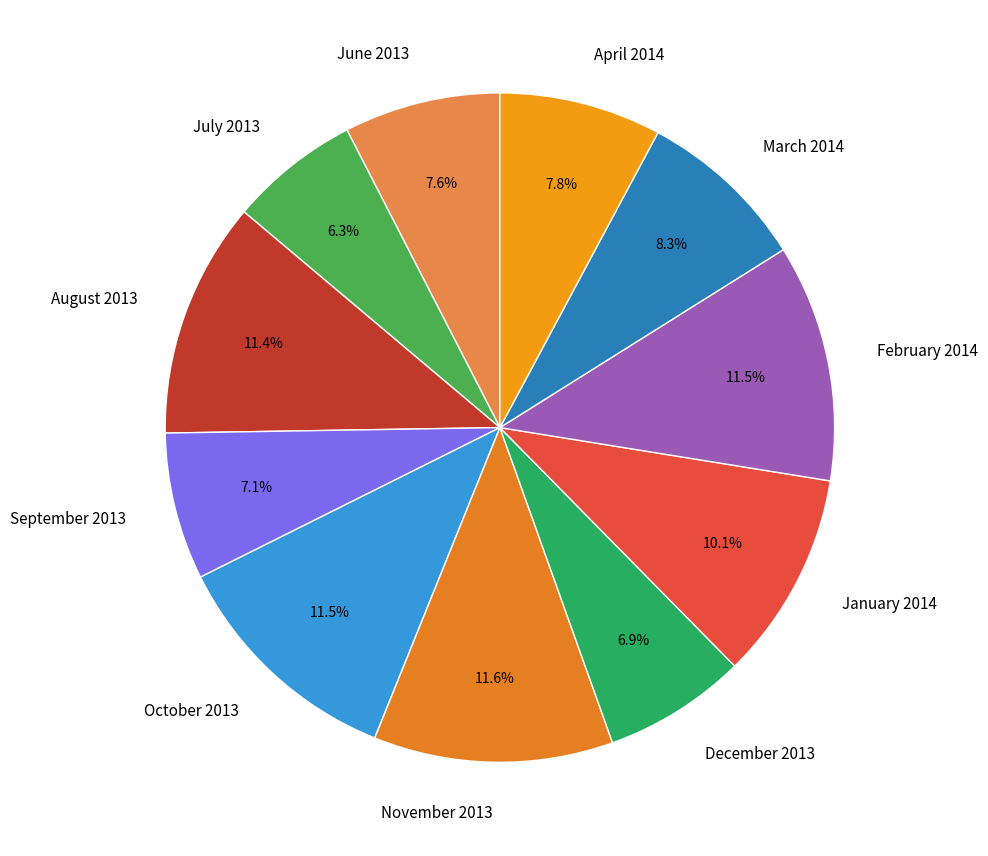

What is the ratio of the value at March 2014 to the value at October 2013?

0.7